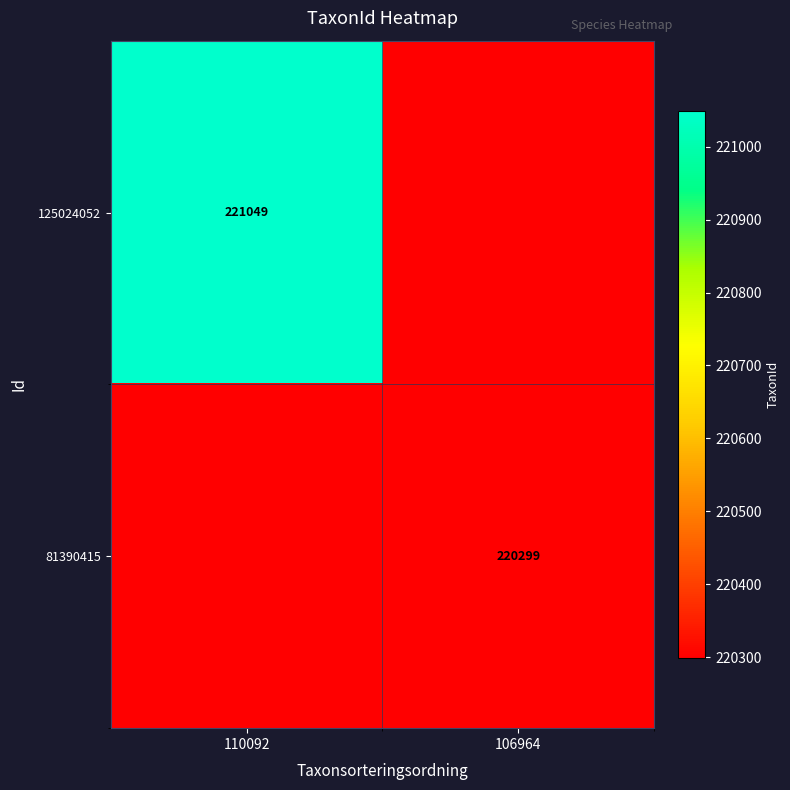

Is the value of 125024052 at 110092 greater than the value of 81390415 at 106964?

Yes